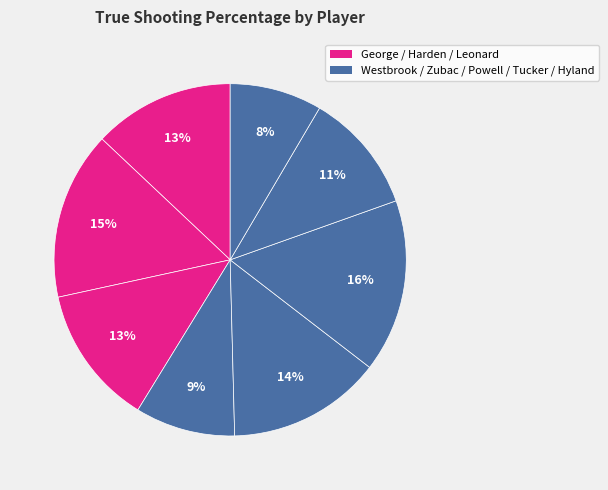

How many slices are in this pie chart?

8